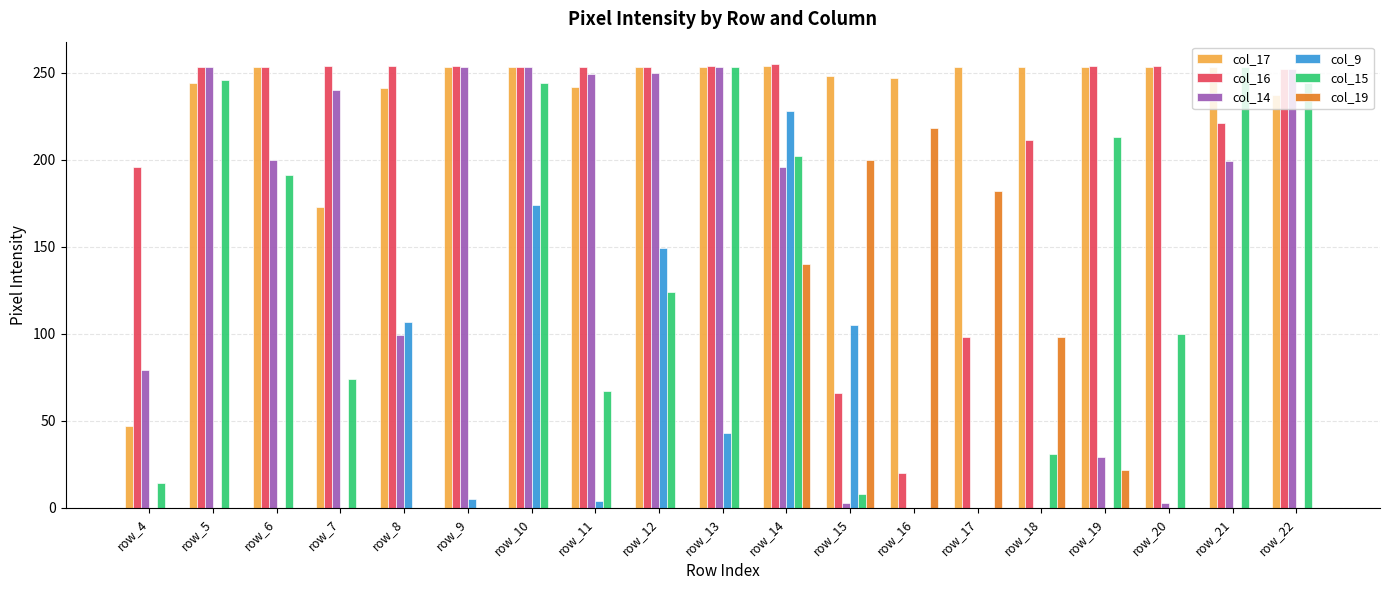

Is it true that col_19 equals 22 at row_19?

True